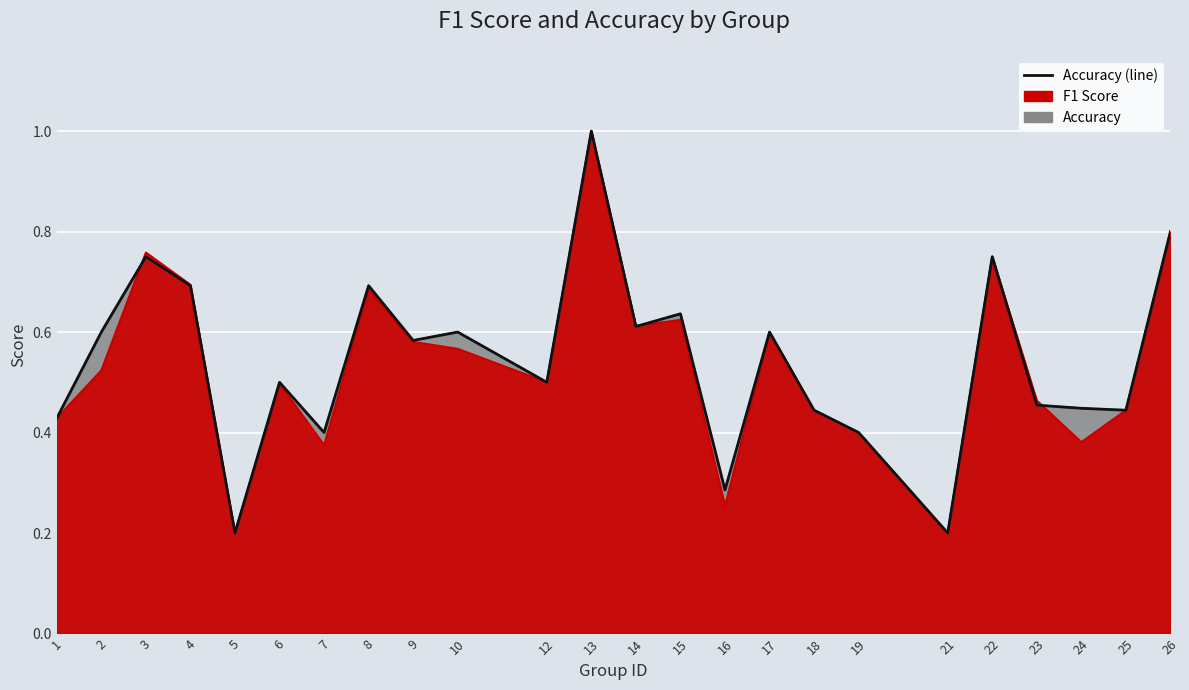

Reading left to right, what are all the values shown in this chart?

0.4	0.6	0.8	0.7	0.2	0.5	0.4	0.7	0.6	0.6	0.5	1.0	0.6	0.6	0.3	0.6	0.4	0.4	0.2	0.8	0.5	0.4	0.4	0.8